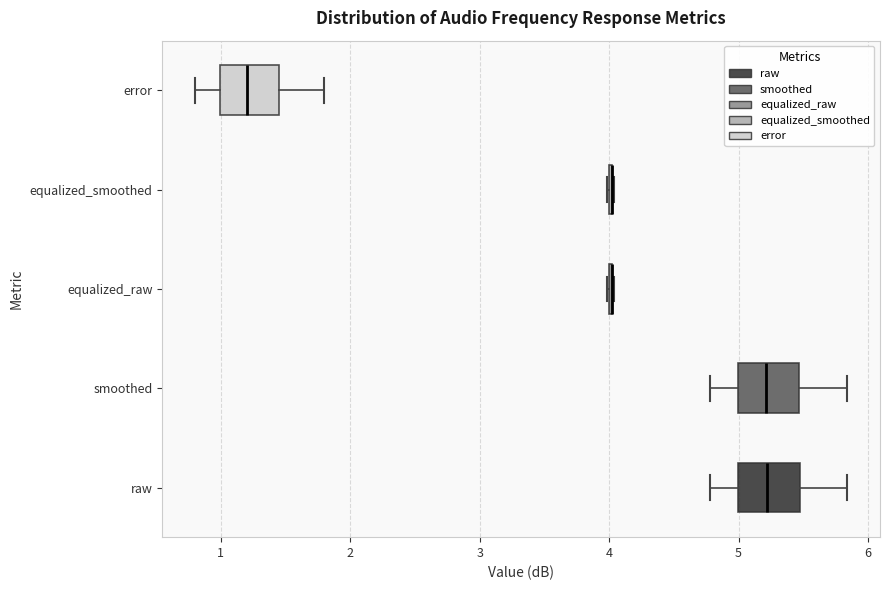

Reading bottom to top, read every box against the x-axis: the position of its median line, the range the box covers, and the ends of its whiskers. The values are not printed on the chart, so give them approximately, as read against the axis.

raw: median 5.2, box 5.0 to 5.5, whiskers 4.8 to 5.8
smoothed: median 5.2, box 5.0 to 5.5, whiskers 4.8 to 5.8
equalized_raw: box collapsed to a line at 4.0, whiskers 4.0 to 4.0
equalized_smoothed: box collapsed to a line at 4.0, whiskers 4.0 to 4.0
error: median 1.2, box 1.0 to 1.4, whiskers 0.8 to 1.8